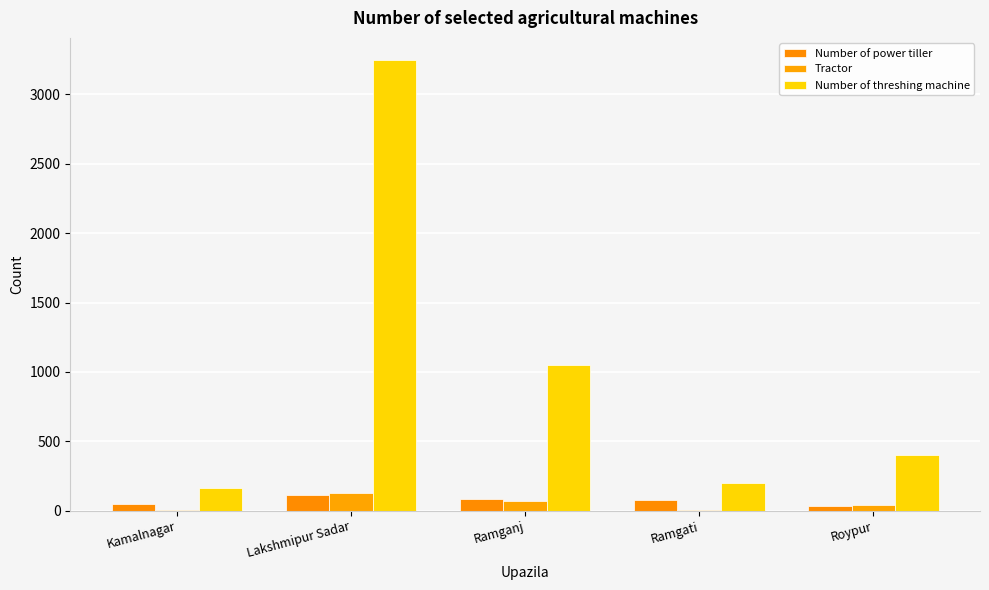

What is the total value across all series at Kamalnagar?

224